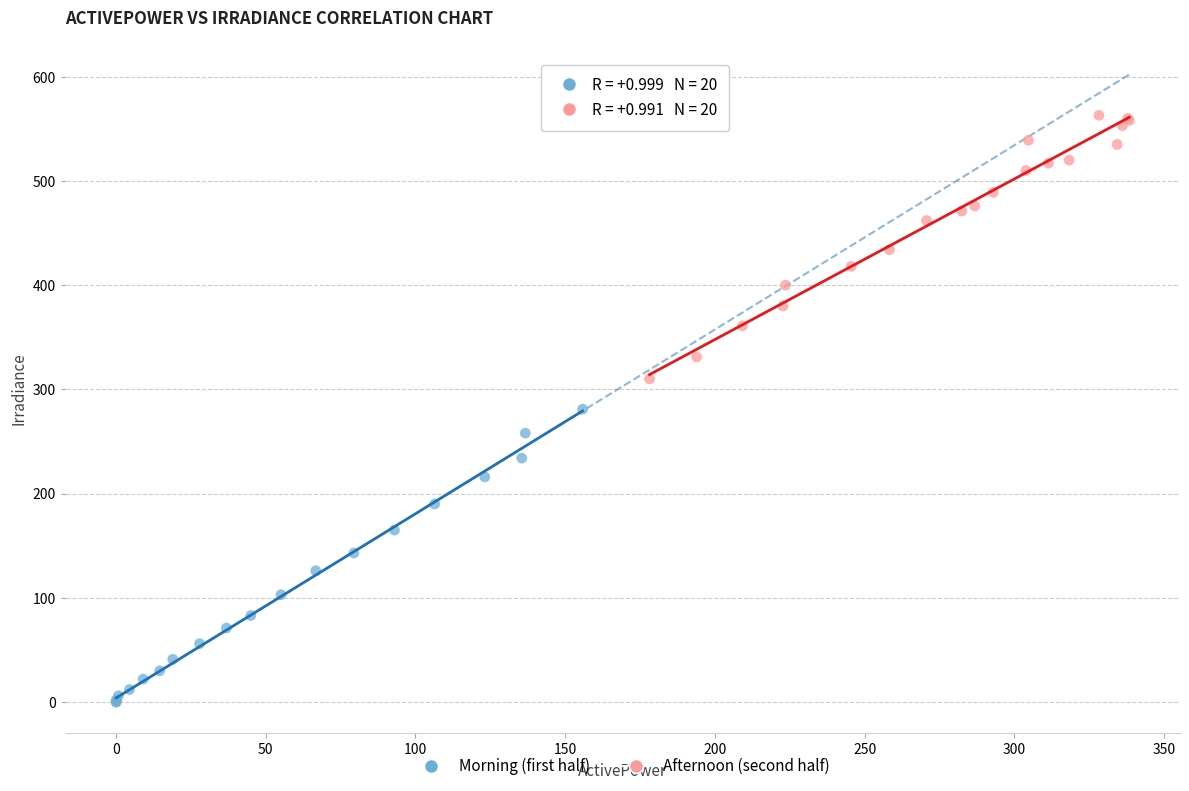

Which series contains the highest Y value?

Afternoon (second half)